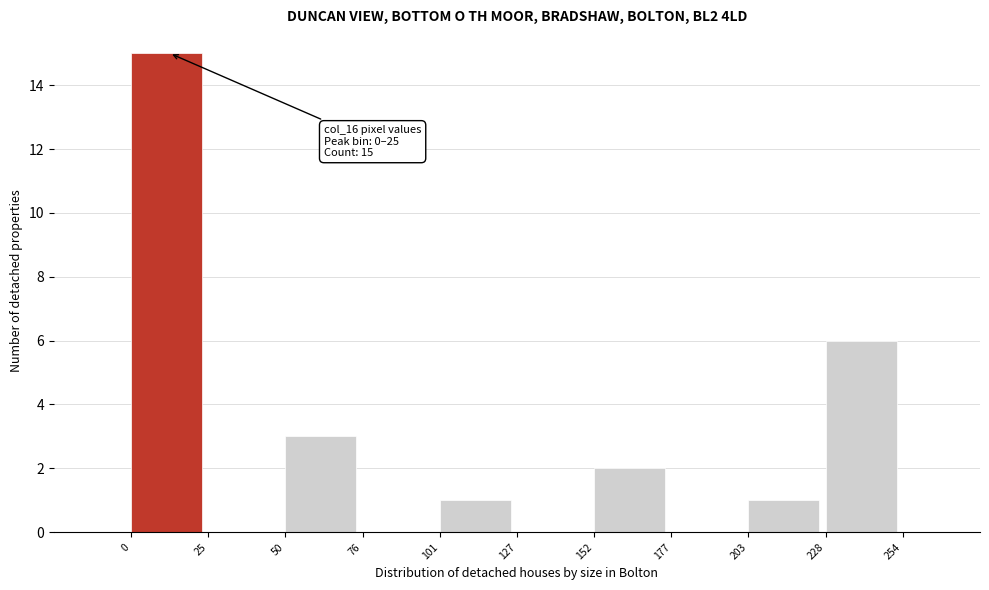

Over which range of the x-axis is the bar tallest?

0 to 25